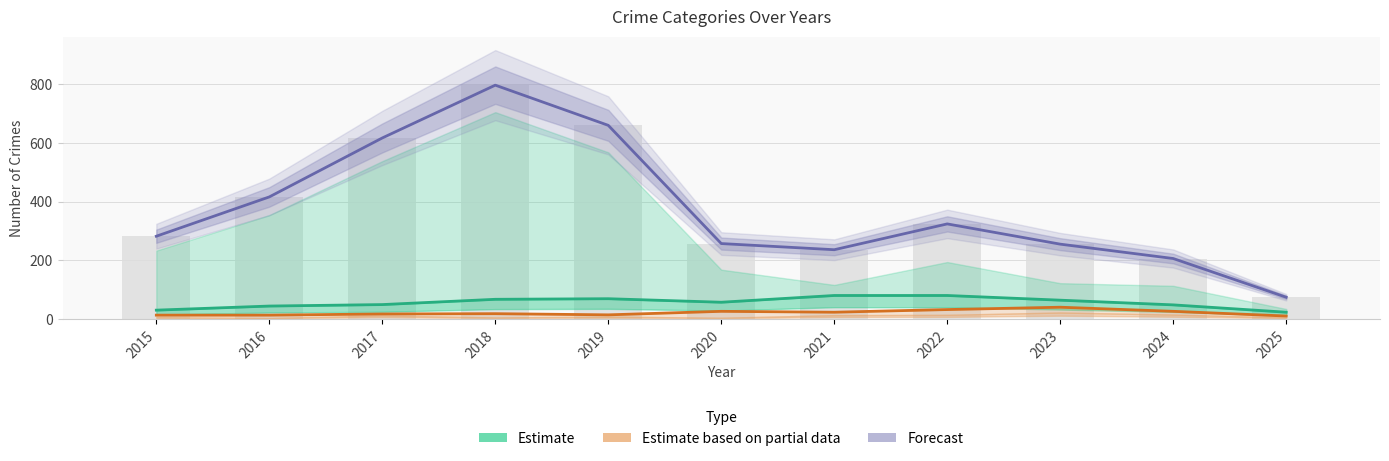

What is the difference between the highest and lowest values at 2024?

180